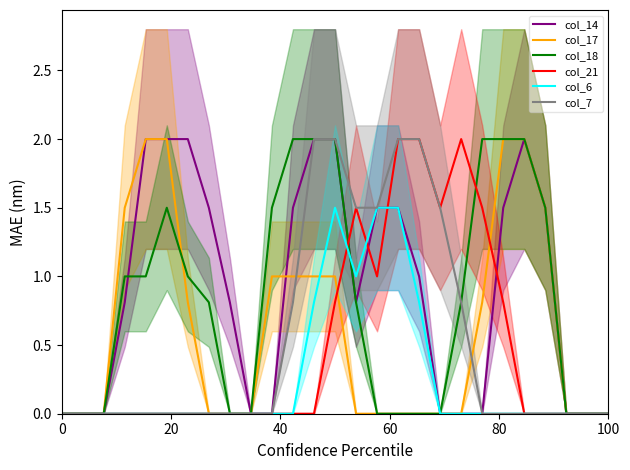

At which category does col_6 reach its first local peak?

13